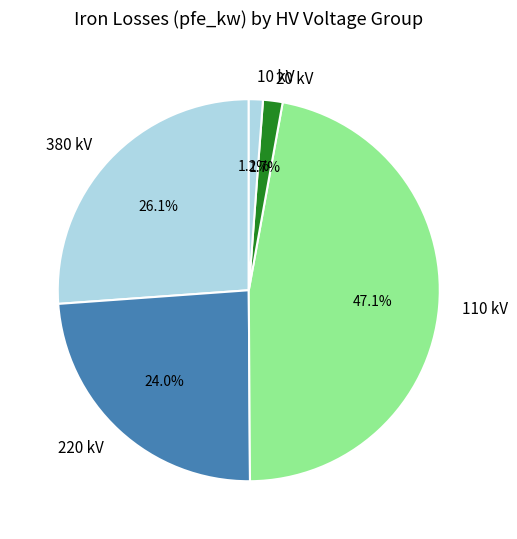

Which has a higher value, 110 kV or 20 kV?

110 kV